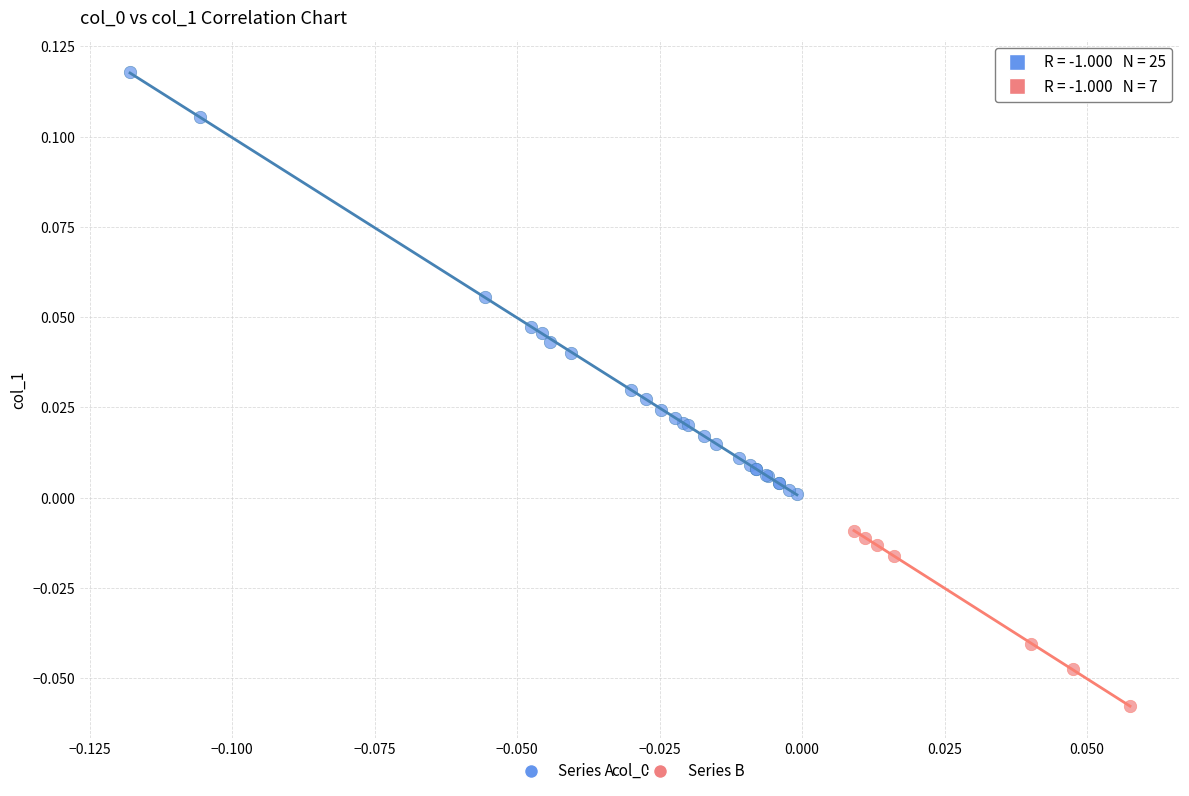

Which series contains the highest Y value?

Series A